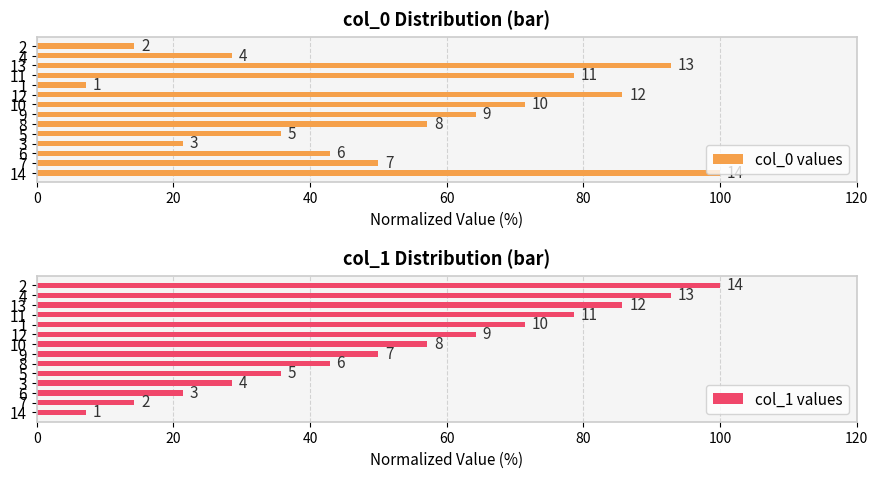

Which series has the largest total across all categories?

col_0 values